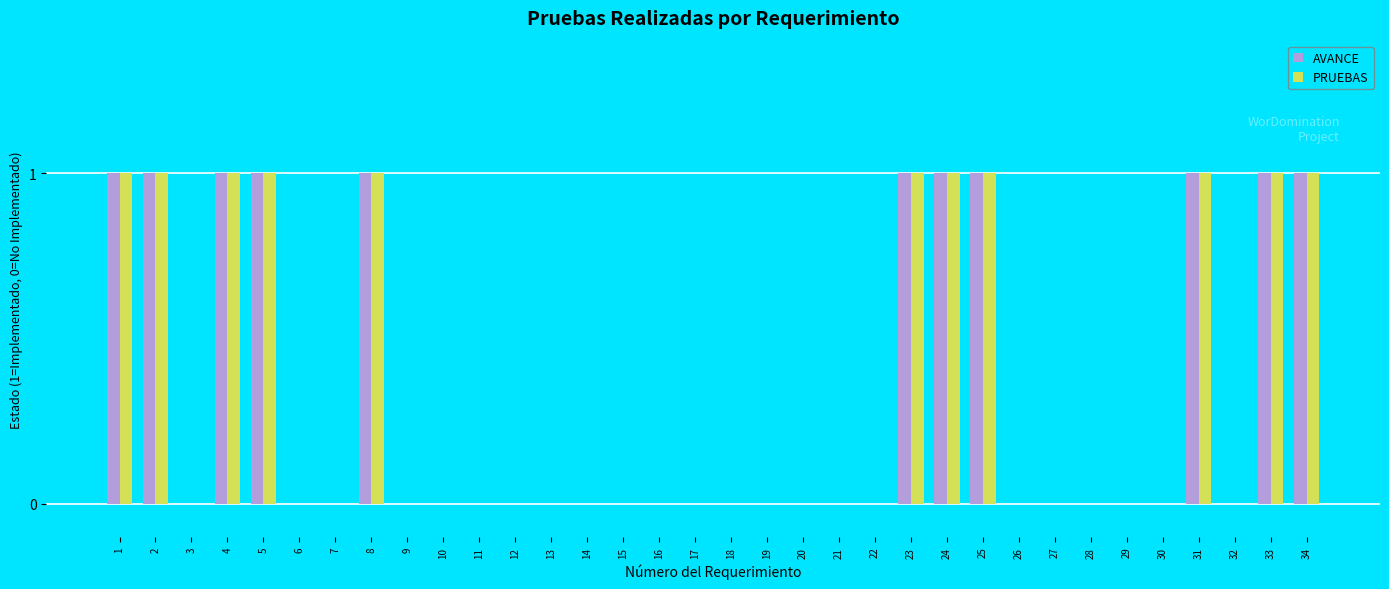

Is it true that AVANCE equals 1 at 1?

True